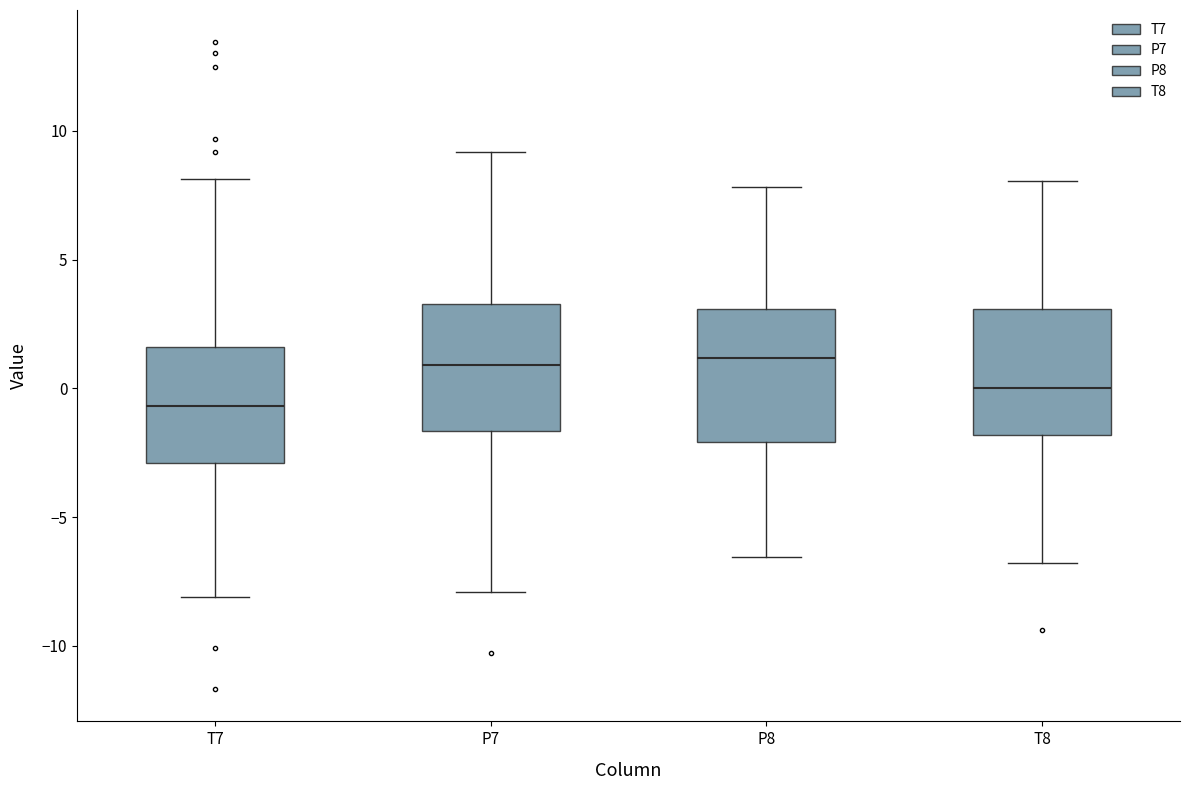

Where does the median line of the box for T8 sit on the y-axis? The values are not printed on the chart, so give them approximately, as read against the axis.

0.0